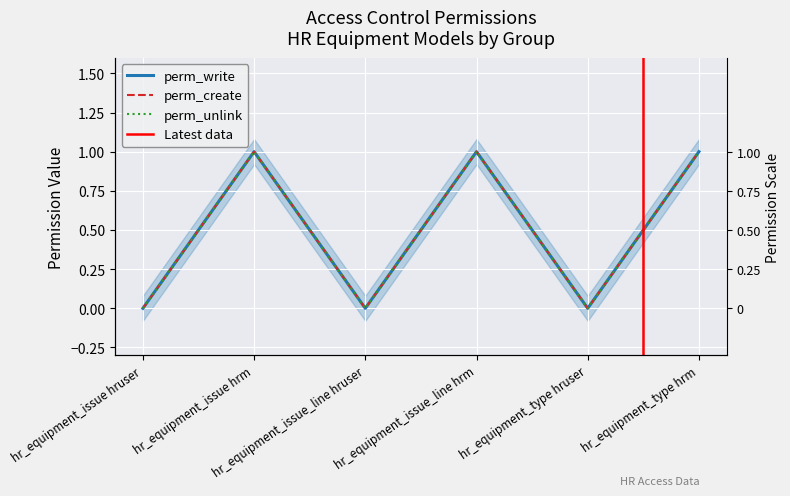

How many lines are shown in the chart?

3